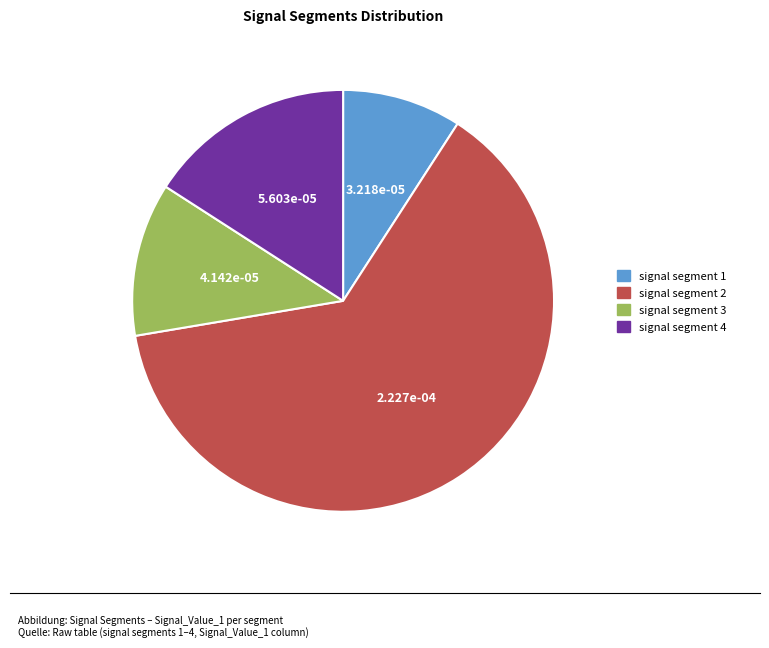

Does any single category account for the majority?

Yes